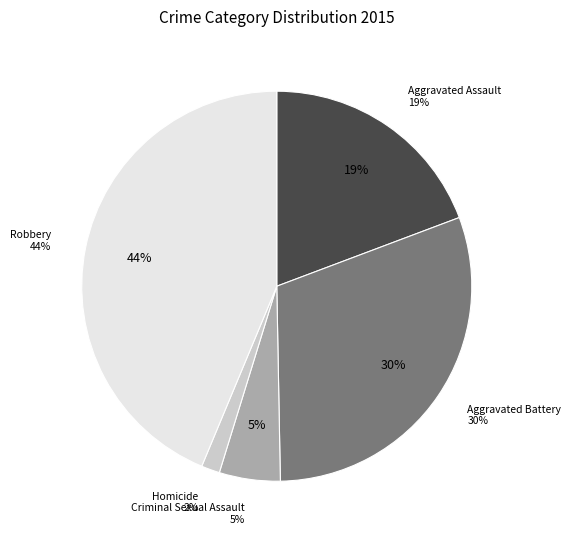

True or false: Aggravated Battery accounts for 40% of the total.

False